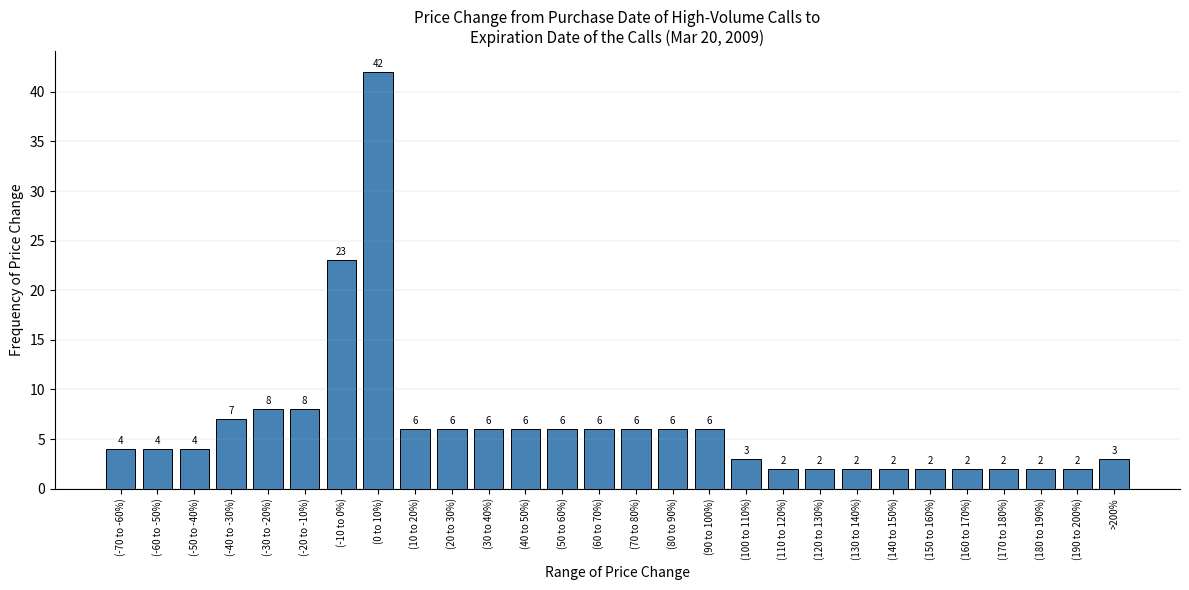

Reading right to left, extract all data points from this chart.

>200%=3	(190 to 200%)=2	(180 to 190%)=2	(170 to 180%)=2	(160 to 170%)=2	(150 to 160%)=2	(140 to 150%)=2	(130 to 140%)=2	(120 to 130%)=2	(110 to 120%)=2	(100 to 110%)=3	(90 to 100%)=6	(80 to 90%)=6	(70 to 80%)=6	(60 to 70%)=6	(50 to 60%)=6	(40 to 50%)=6	(30 to 40%)=6	(20 to 30%)=6	(10 to 20%)=6	(0 to 10%)=42	(-10 to 0%)=23	(-20 to -10%)=8	(-30 to -20%)=8	(-40 to -30%)=7	(-50 to -40%)=4	(-60 to -50%)=4	(-70 to -60%)=4